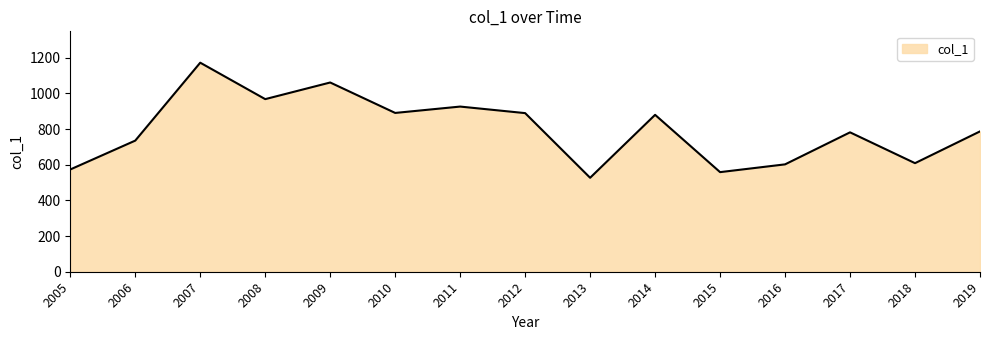

What is the change in value from 2015 to 2017?

+223.1